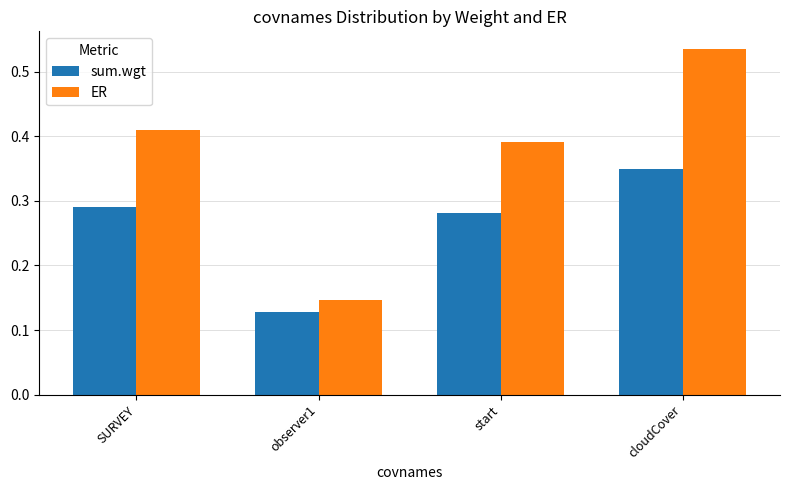

Which category has the highest value in the ER series?

cloudCover